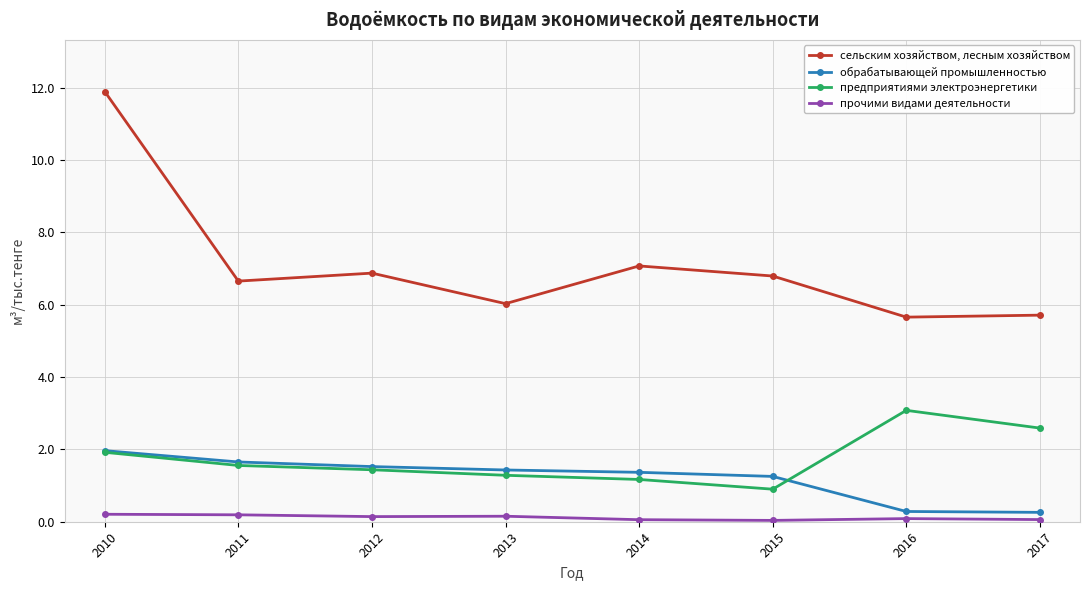

True or false: предприятиями электроэнергетики has more than 1 interior local peaks.

False